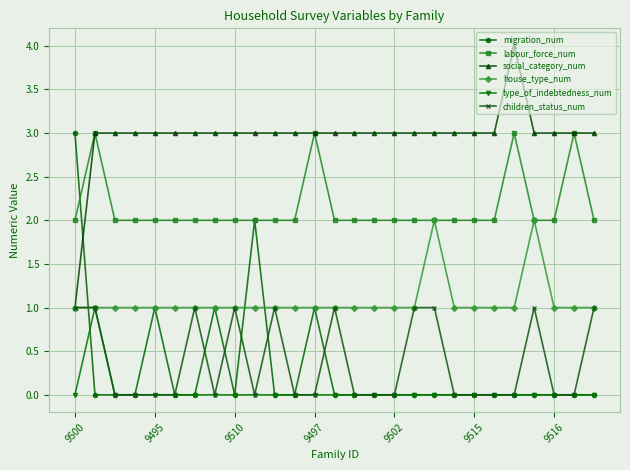

True or false: type_of_indebtedness_num and social_category_num cross at least once.

False